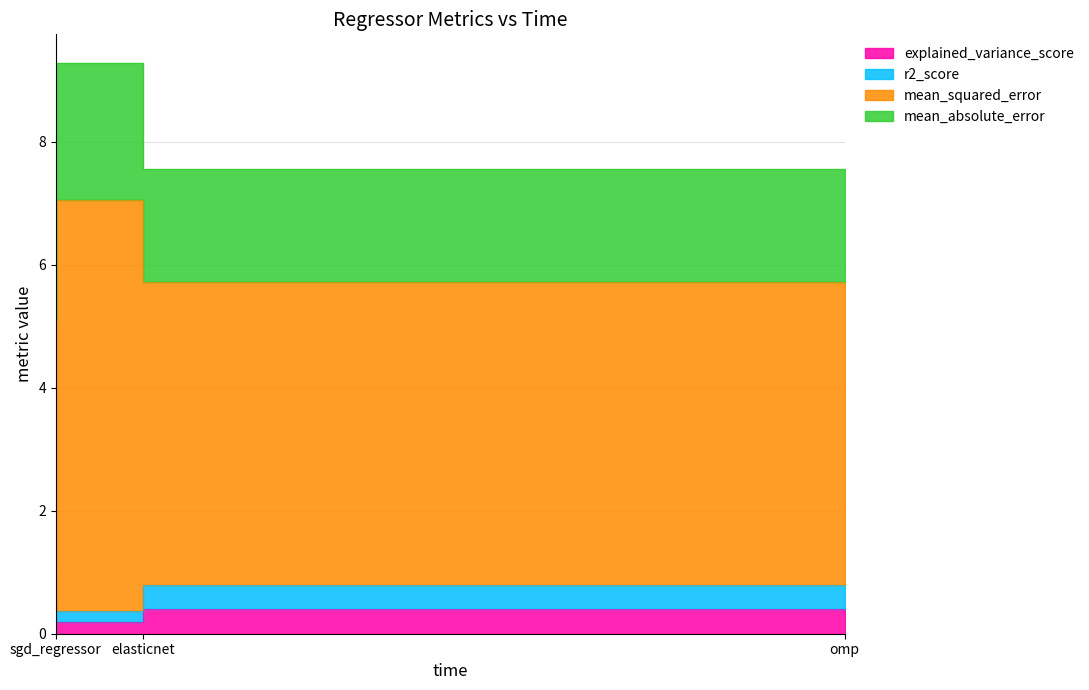

Count the explained_variance_score values in the range 0 to 1.

3